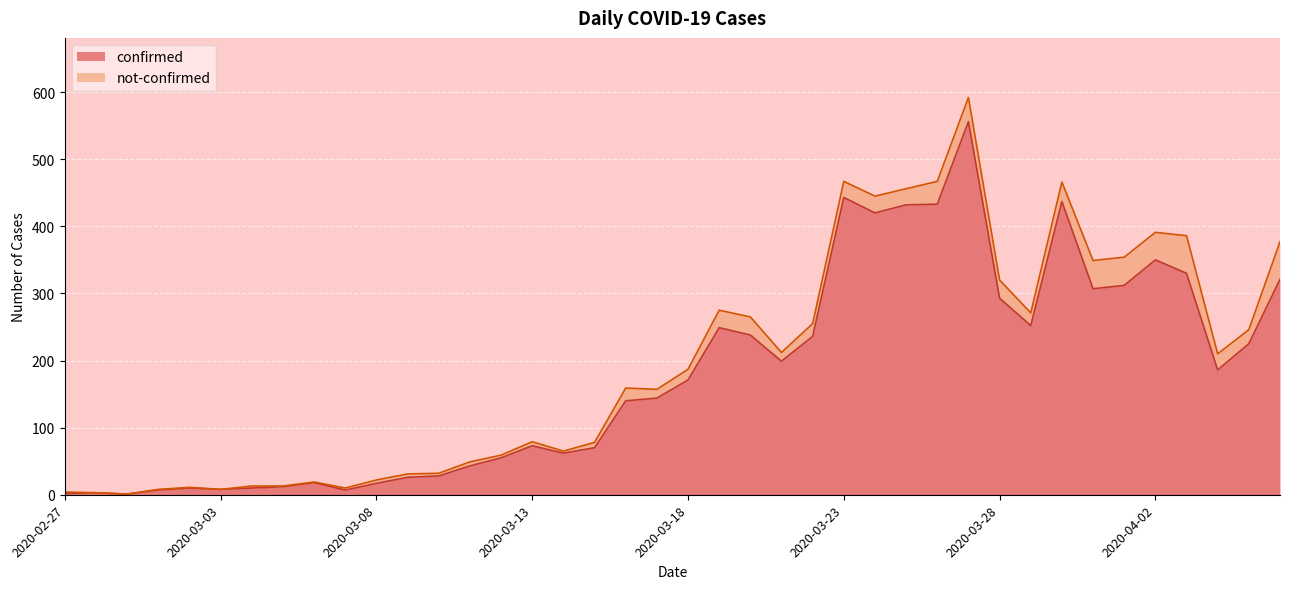

What is the label of the 34th point from the left?

2020-03-31